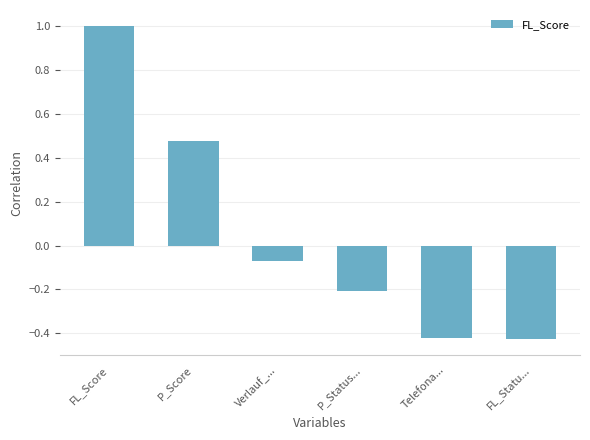

How many positive values are there?

2